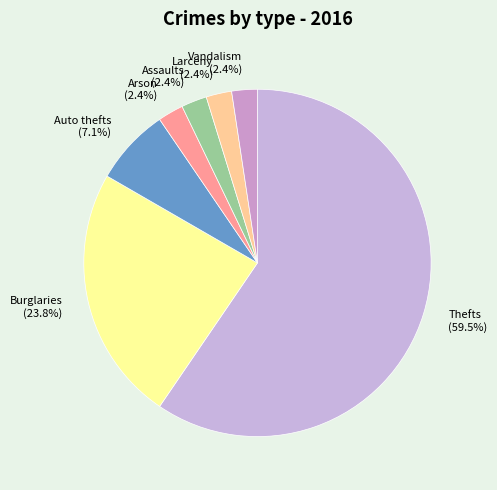

Do Larceny (2.4%) and Thefts (59.5%) together represent more than half of the pie?

Yes